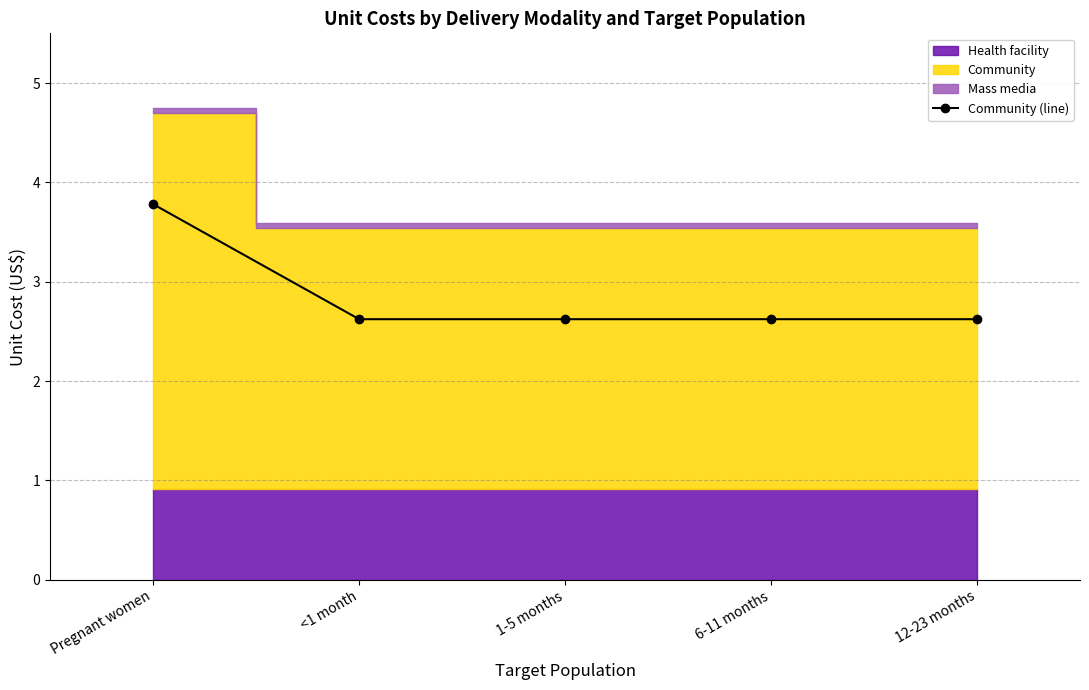

What is the value of the Community (line) point at the 2nd from the left?

2.6